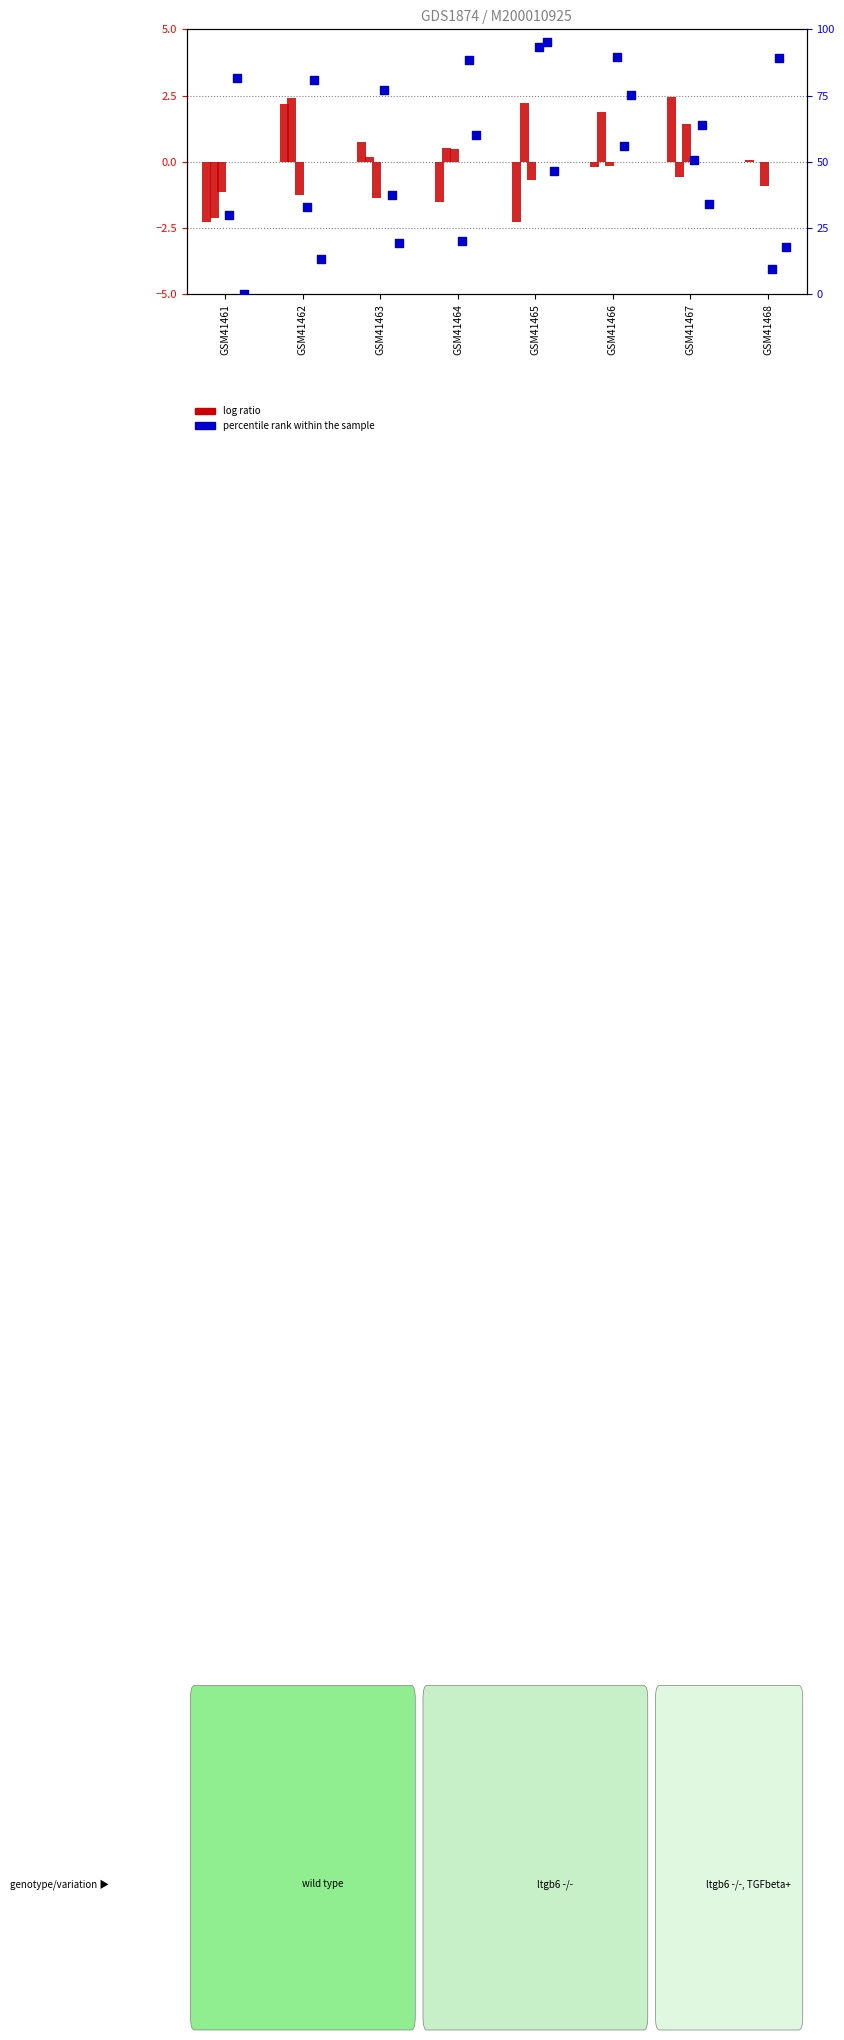

What are all the series names shown in the legend?

log ratio, percentile rank within the sample